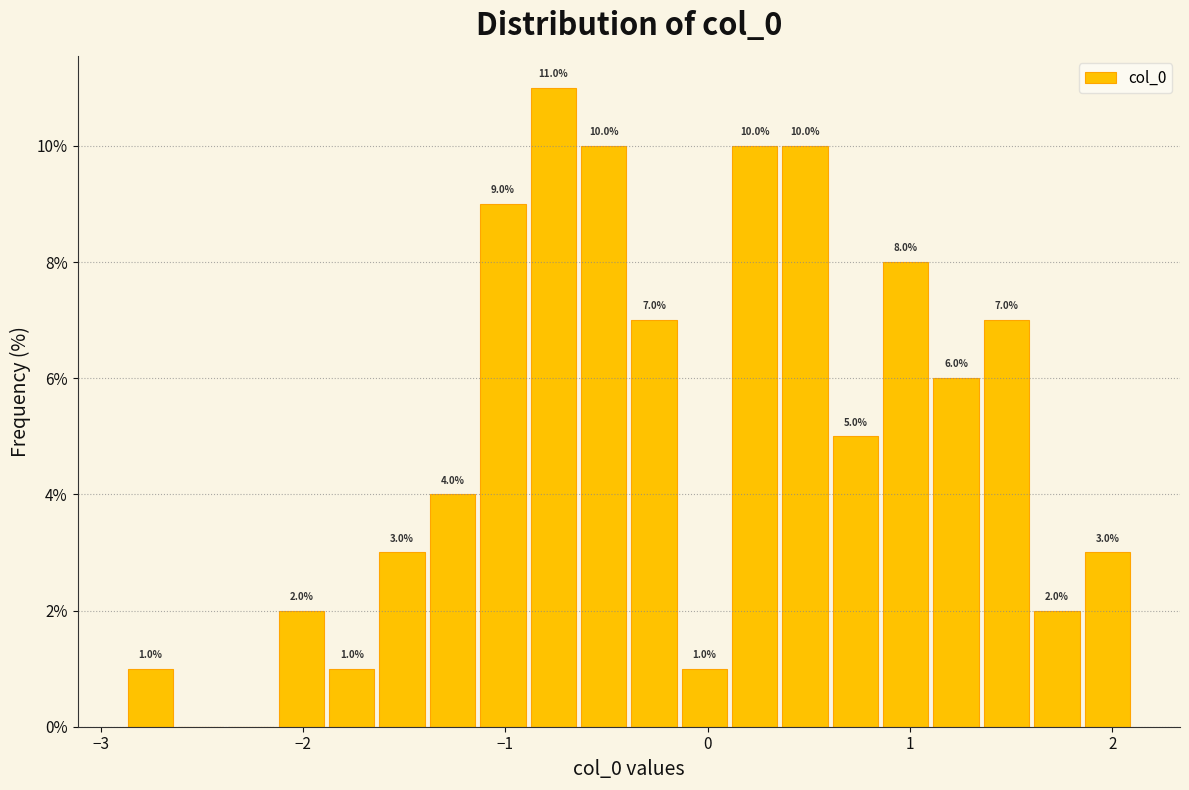

Around what value on the x-axis is the tallest bar? Give the approximate position of its centre, as read against the axis.

-0.8